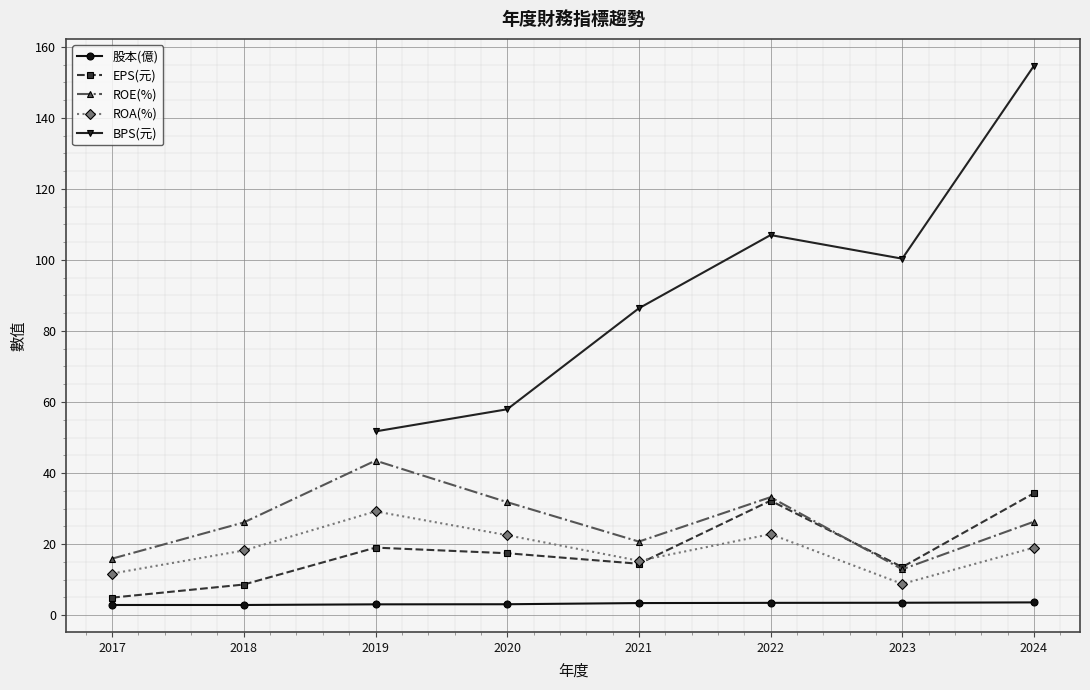

True or false: 股本(億) and ROA(%) cross at least once.

False